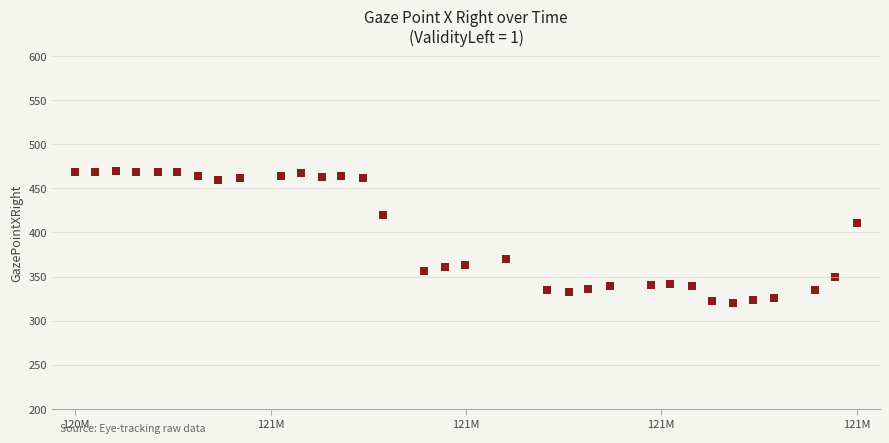

What Y value in the scatter plot is closest to 395?

411